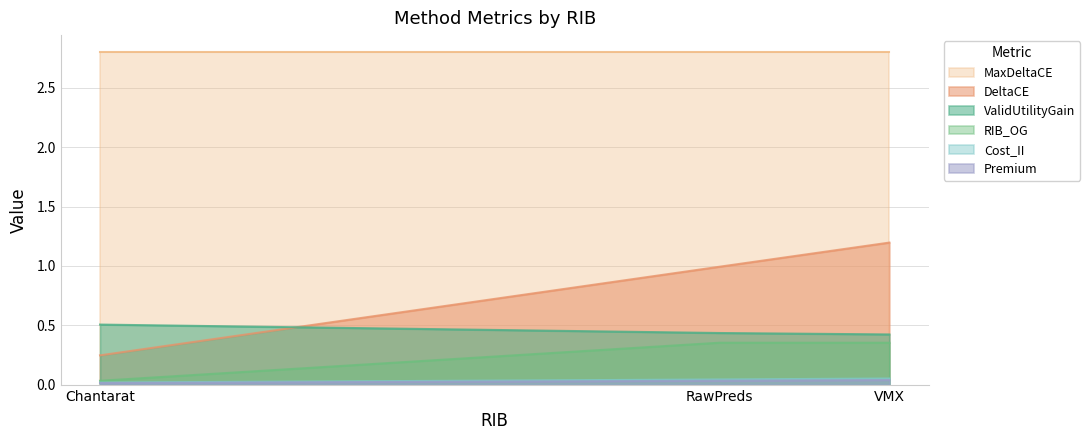

Reading left to right, transcribe all the data shown in this chart.

ValidUtilityGain: VMX=0.4	RawPreds=0.4	Chantarat=0.5
DeltaCE: VMX=1.2	RawPreds=1.0	Chantarat=0.2
Premium: VMX=0.0	RawPreds=0.0	Chantarat=0.0
Cost_II: VMX=0.1	RawPreds=0.0	Chantarat=0.0
RIB_OG: VMX=0.4	RawPreds=0.4	Chantarat=0.0
MaxDeltaCE: VMX=2.8	RawPreds=2.8	Chantarat=2.8